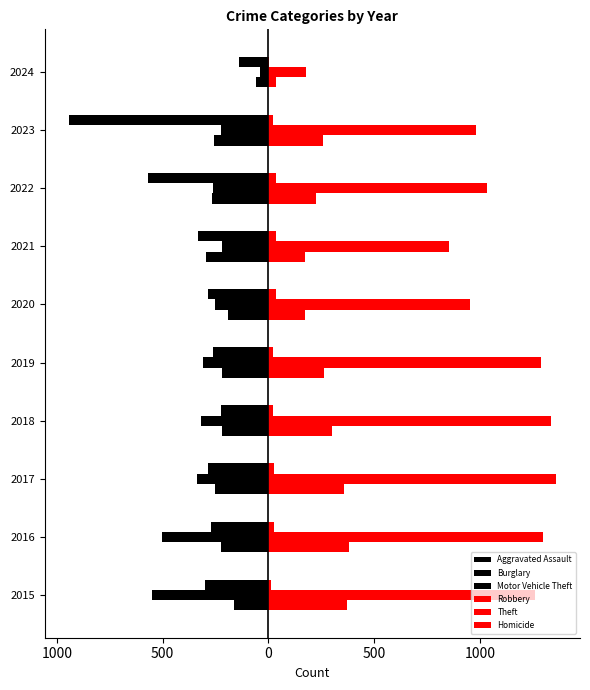

Are the bars horizontal?

Yes